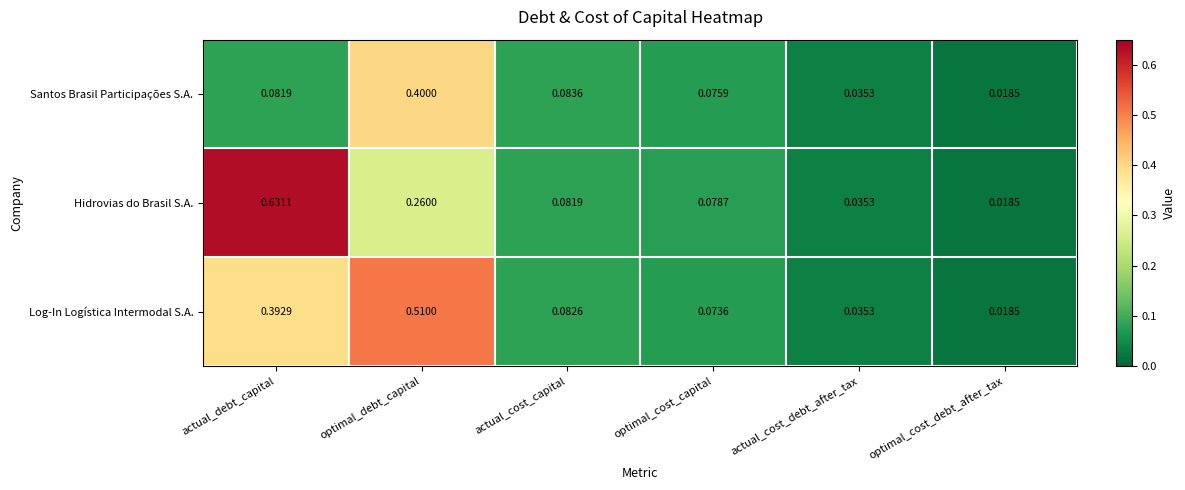

Between actual_debt_capital and actual_cost_capital, which series saw the biggest shift?

Hidrovias do Brasil S.A.